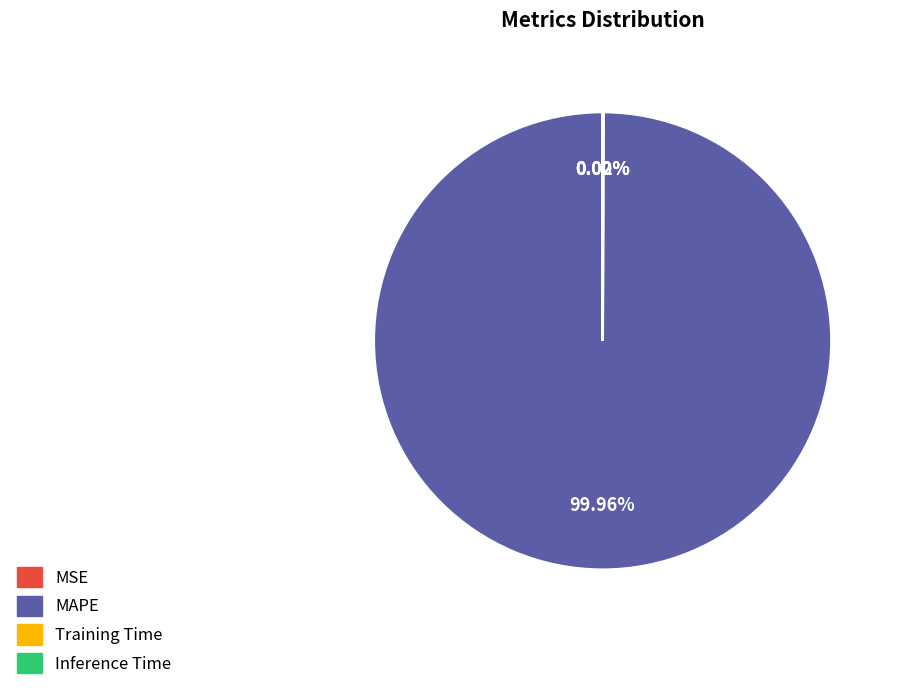

The MAPE slice represents 86% of the pie. True or false?

False